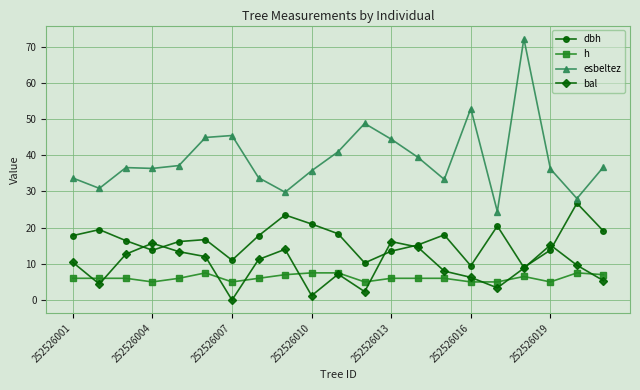

Rank the series by their maximum value, from lowest to highest.

h, bal, dbh, esbeltez